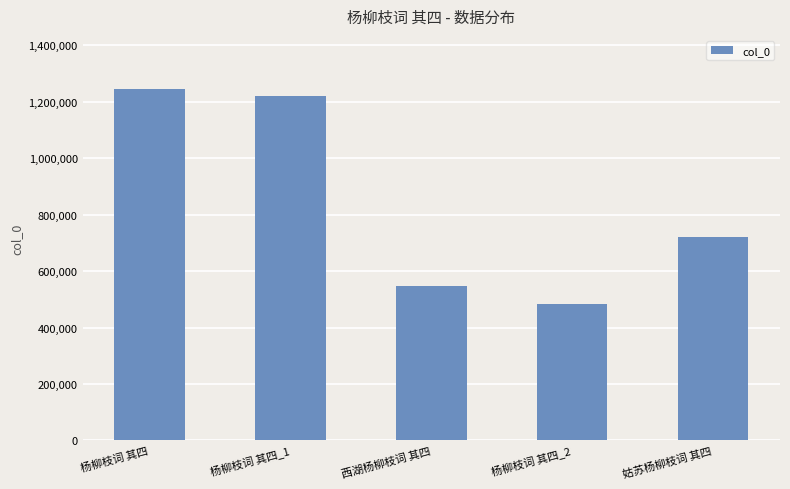

Count the number of categories in the chart.

5